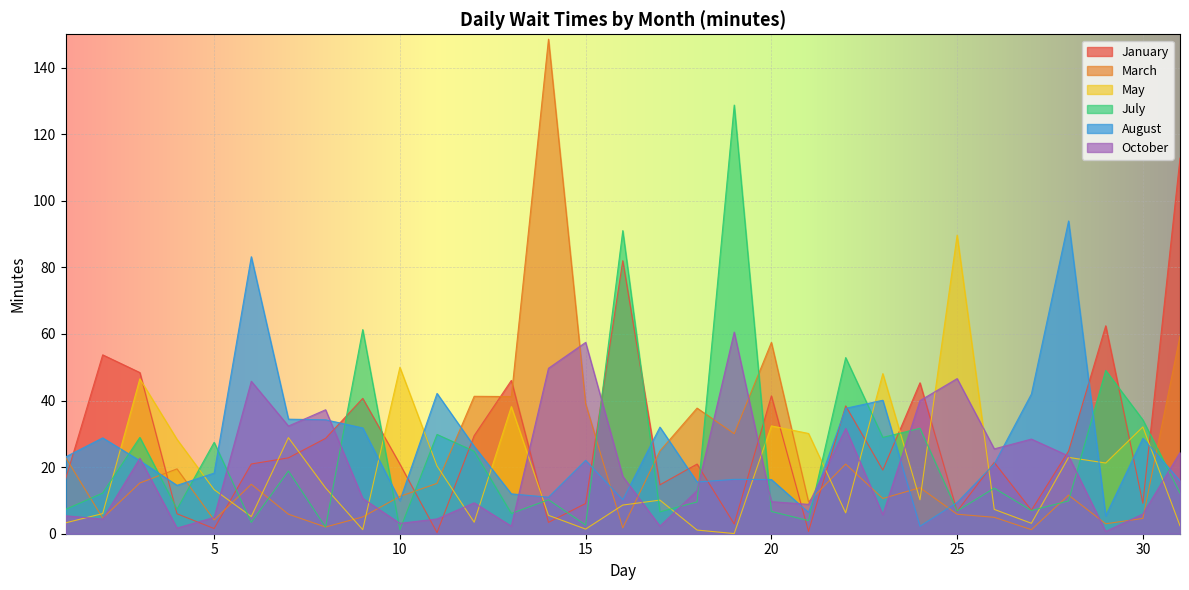

What is the total value across all series at 2?

109.9